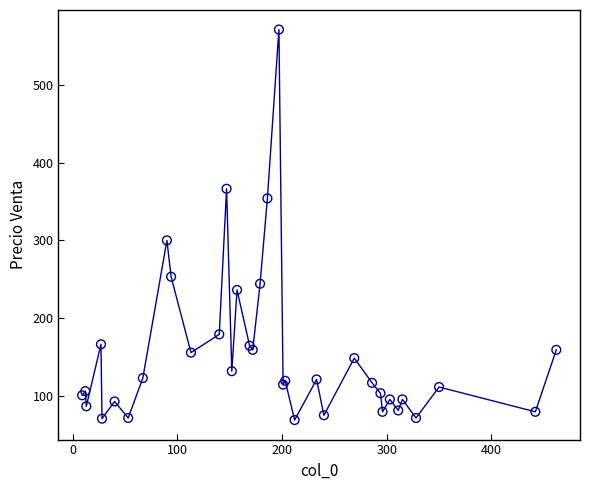

What Y value in the scatter plot is closest to 320?

300.0